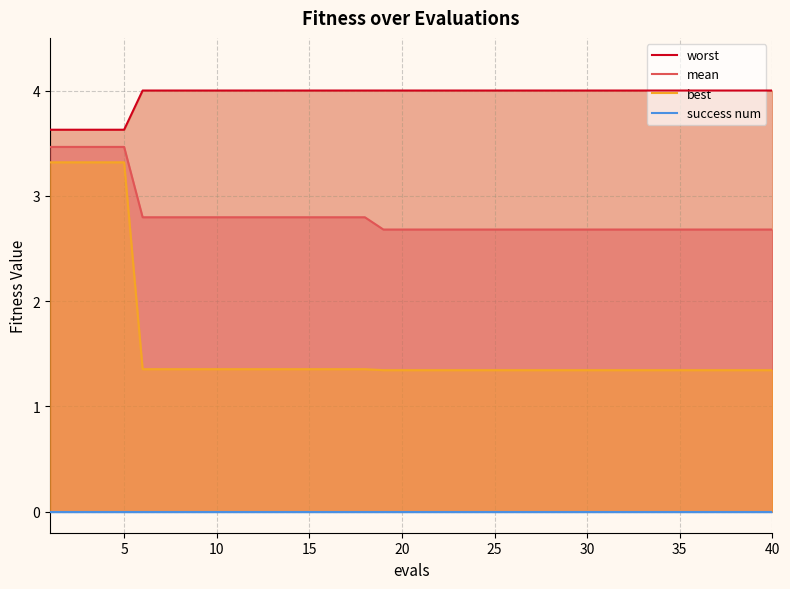

True or false: mean and best cross at least once.

False